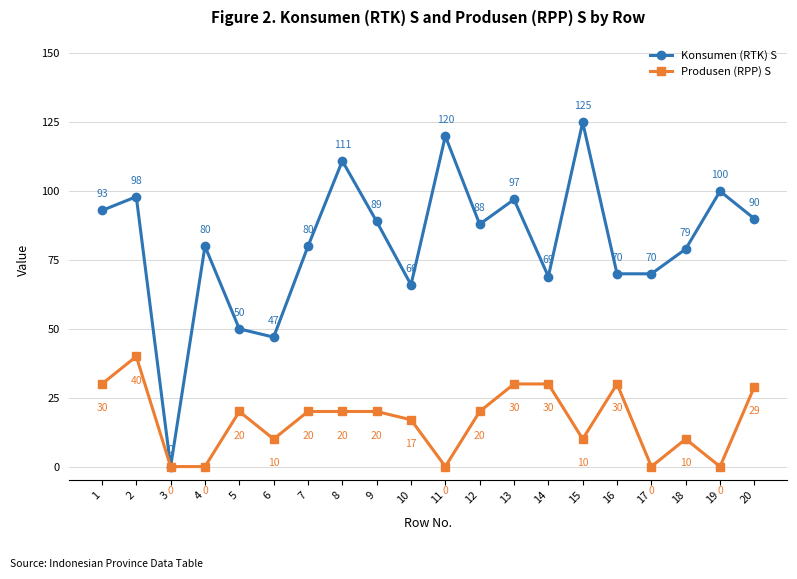

What is the value of the Konsumen (RTK) S point at the 17th from the left?

70